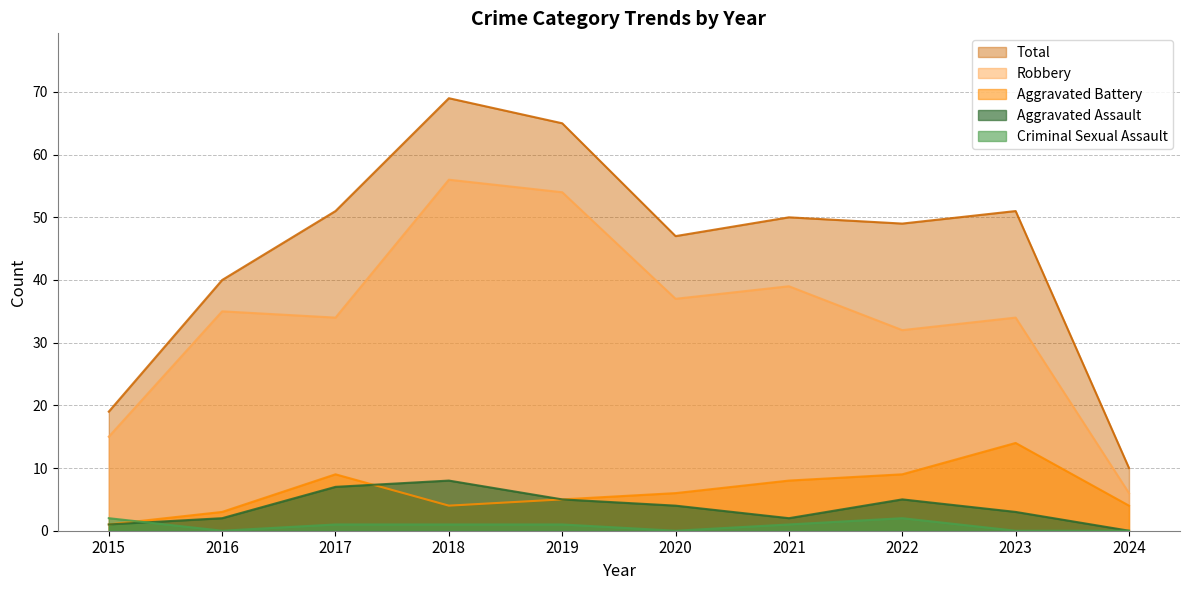

True or false: Total has more than 2 points higher than both neighbors.

True